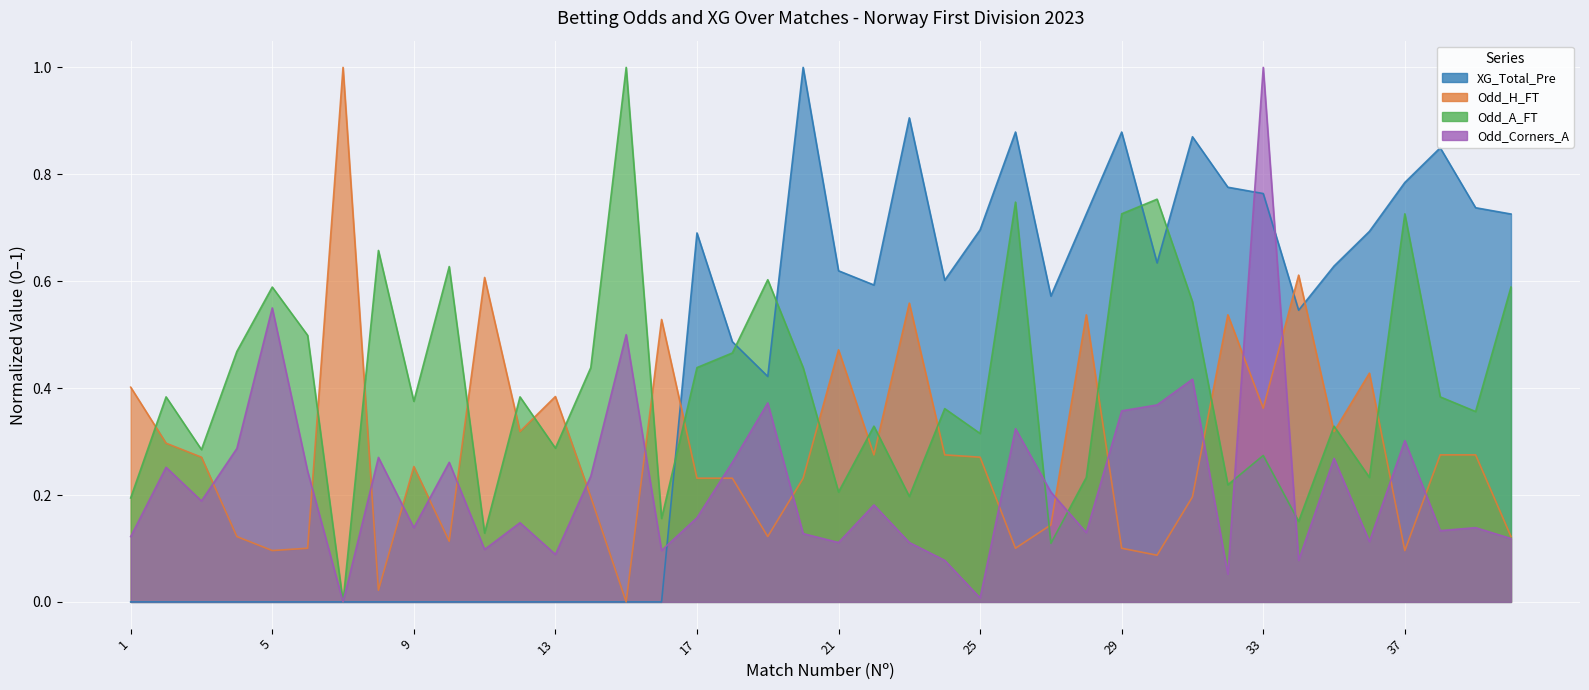

Rank the series by their maximum value, from lowest to highest.

XG_Total_Pre, Odd_H_FT, Odd_A_FT, Odd_Corners_A